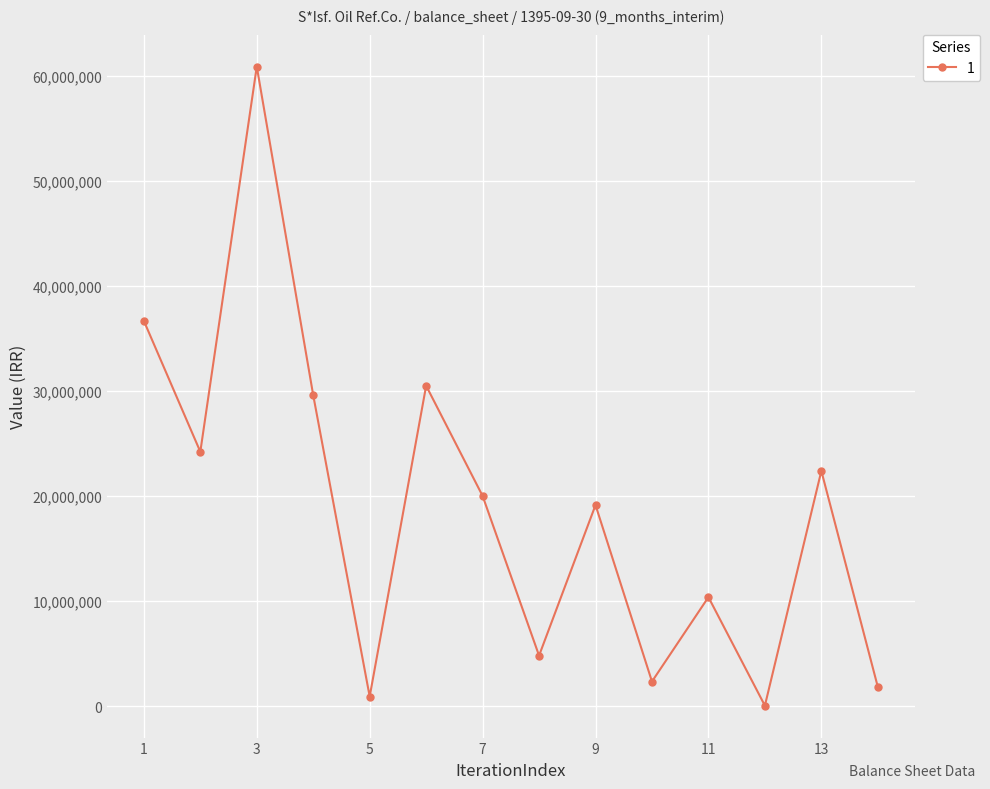

What is the greatest value displayed?

60872154